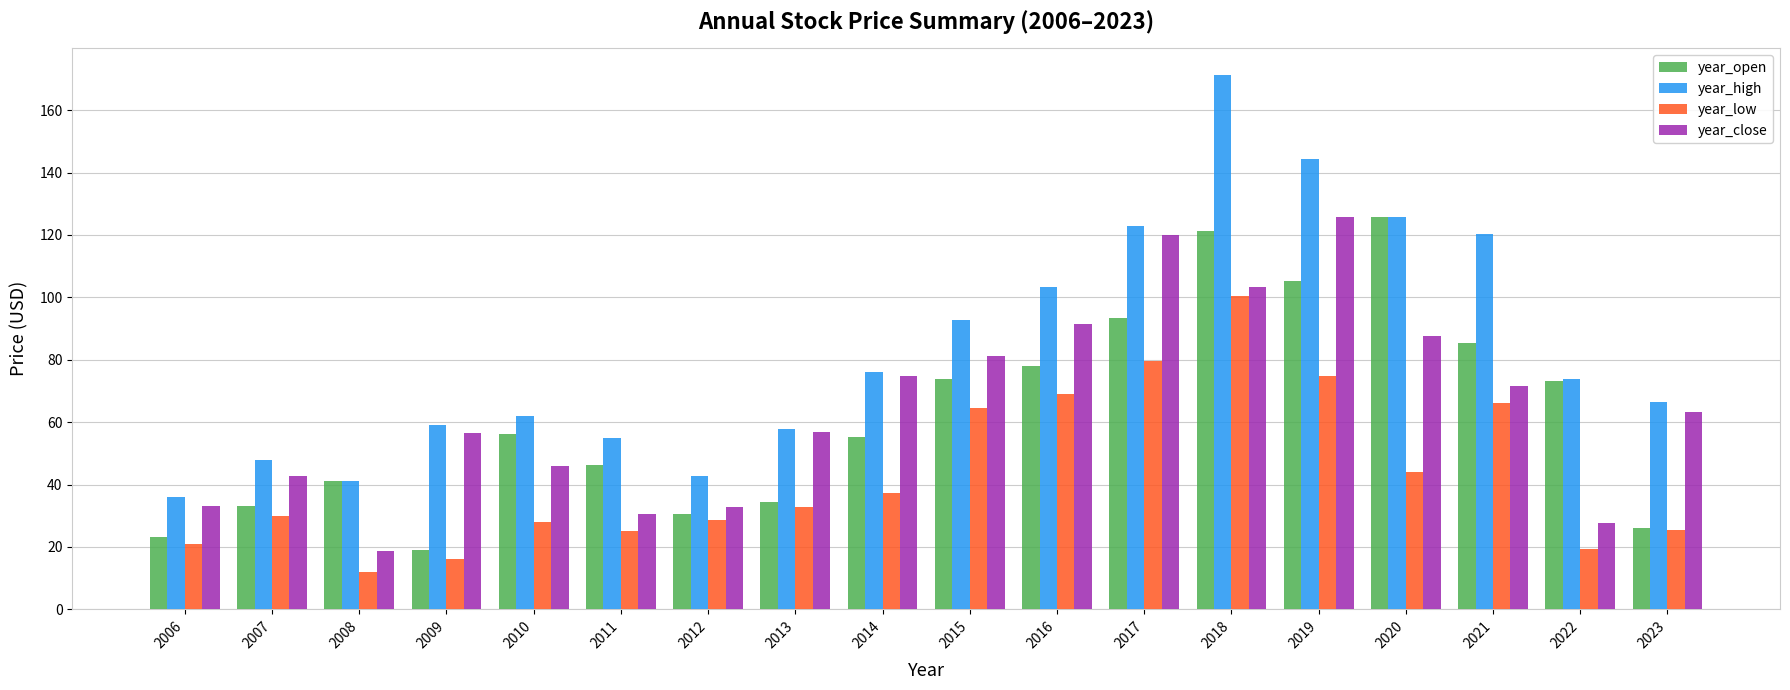

Which category has the highest value in the year_high series?

2018